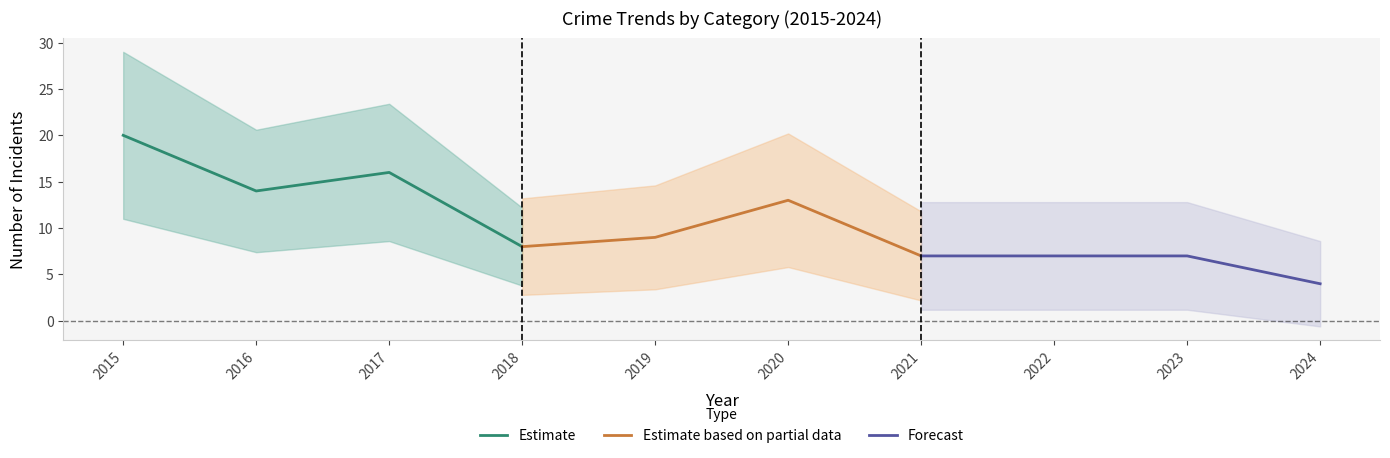

How many lines are shown in the chart?

3